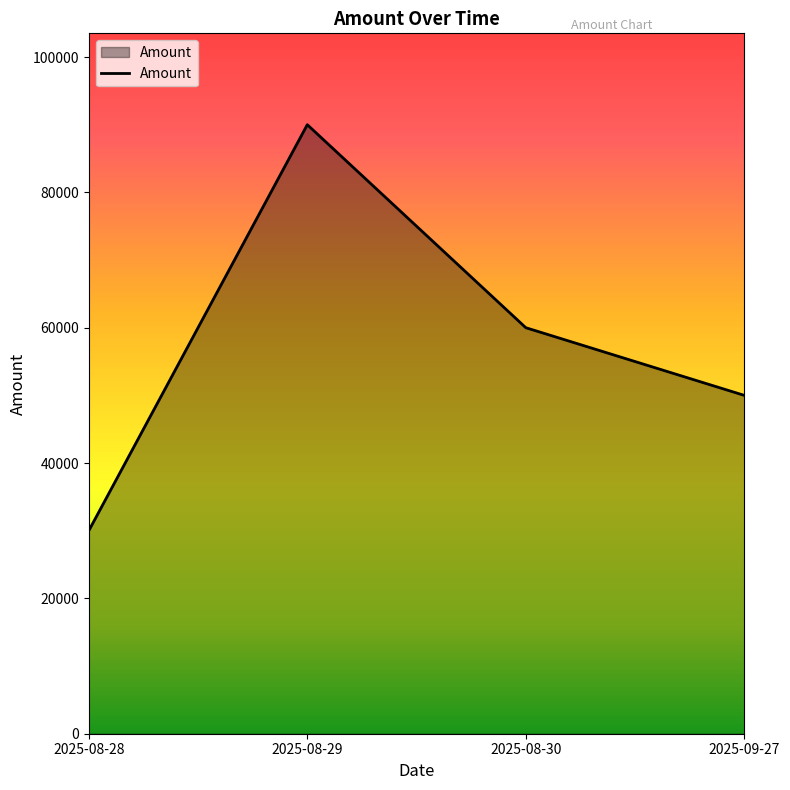

How many lines are shown in the chart?

1